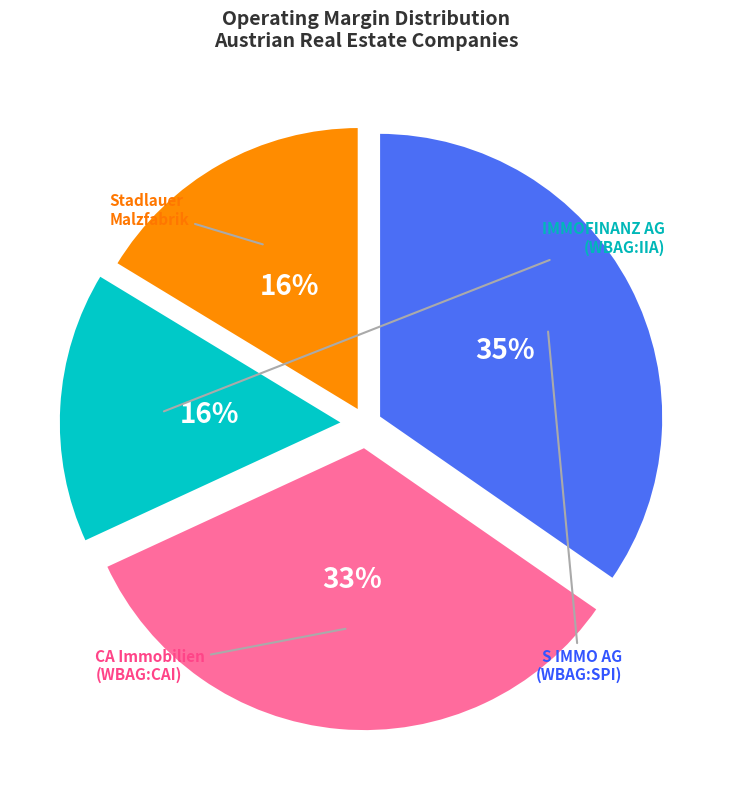

Does any single category account for the majority?

No